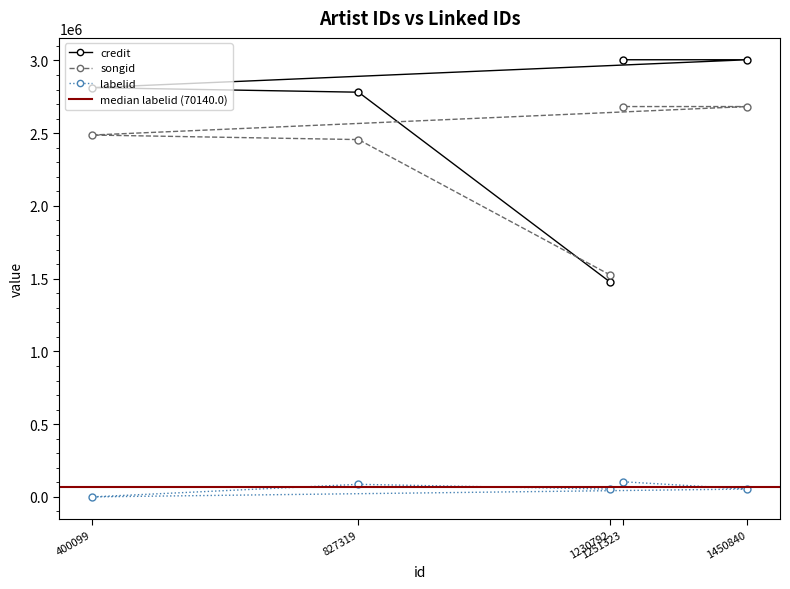

How many lines are shown in the chart?

3